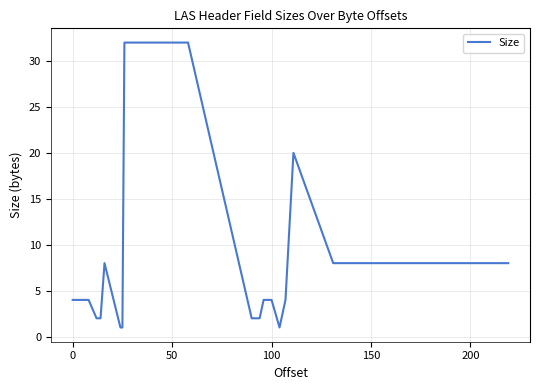

What is the greatest value displayed?

32